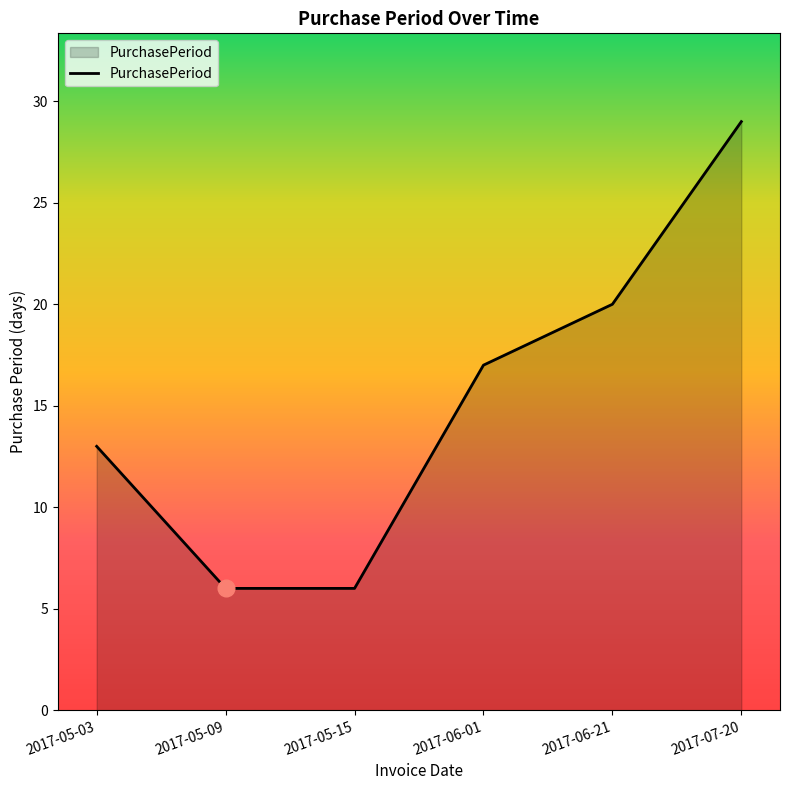

True or false: the data has more than 2 interior local peaks.

False